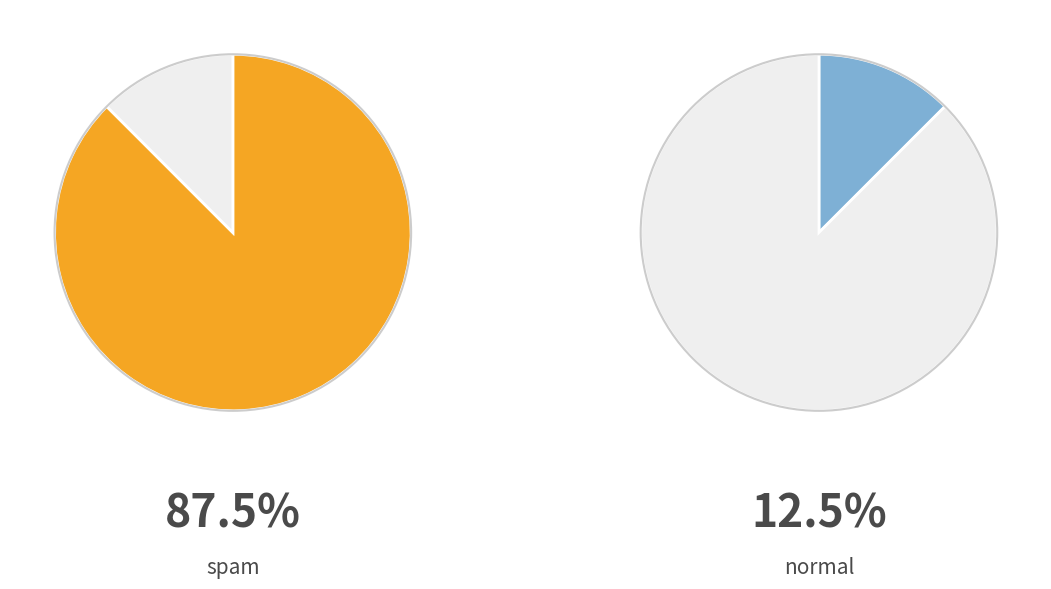

The spam slice represents 88% of the pie. True or false?

True